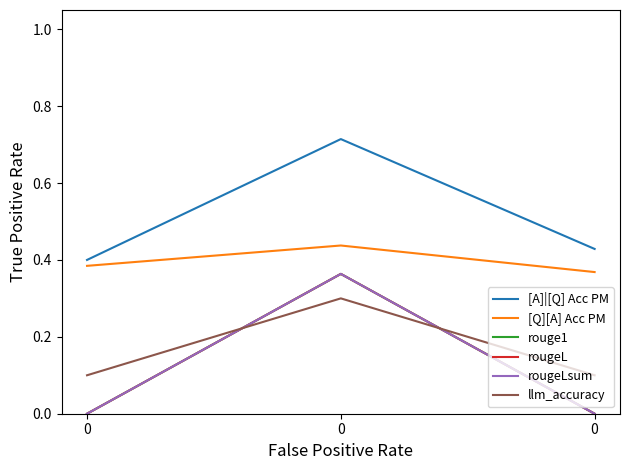

True or false: llm_accuracy has a value of 0.1 at 0.

True